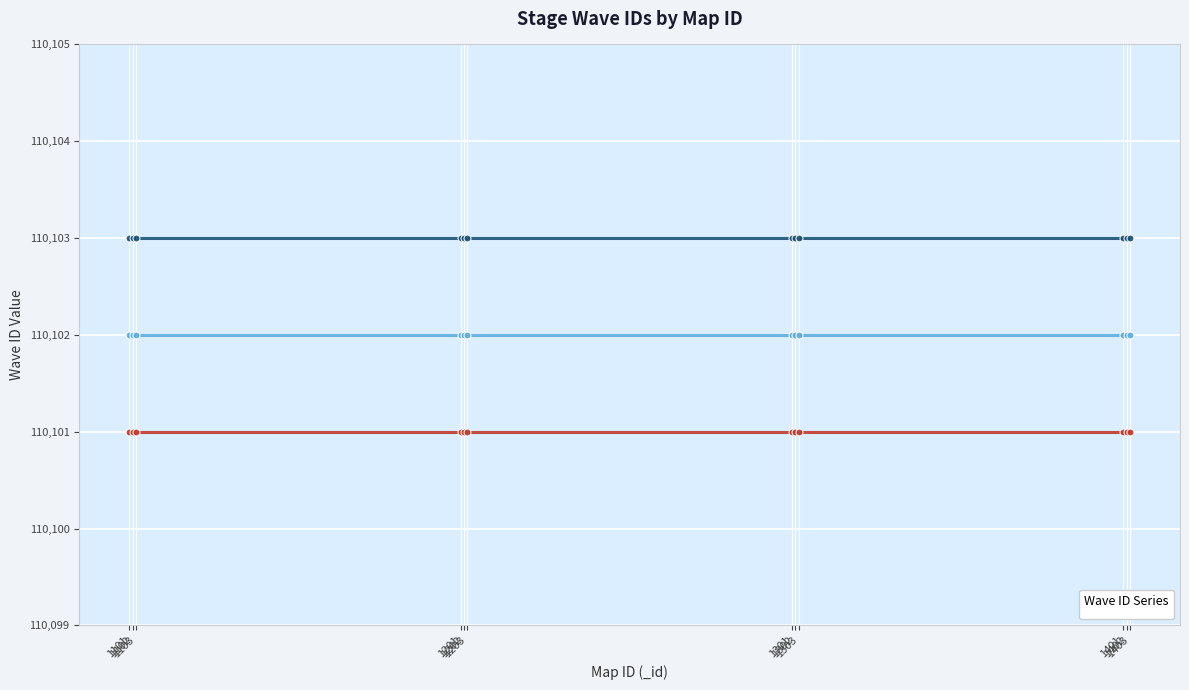

Reading right to left, list all the values displayed in this chart.

_waveID_1: 1403=110101	1402=110101	1401=110101	1303=110101	1302=110101	1301=110101	1203=110101	1202=110101	1201=110101	1103=110101	1102=110101	1101=110101
_waveID_2: 1403=110102	1402=110102	1401=110102	1303=110102	1302=110102	1301=110102	1203=110102	1202=110102	1201=110102	1103=110102	1102=110102	1101=110102
_waveID_3: 1403=110103	1402=110103	1401=110103	1303=110103	1302=110103	1301=110103	1203=110103	1202=110103	1201=110103	1103=110103	1102=110103	1101=110103